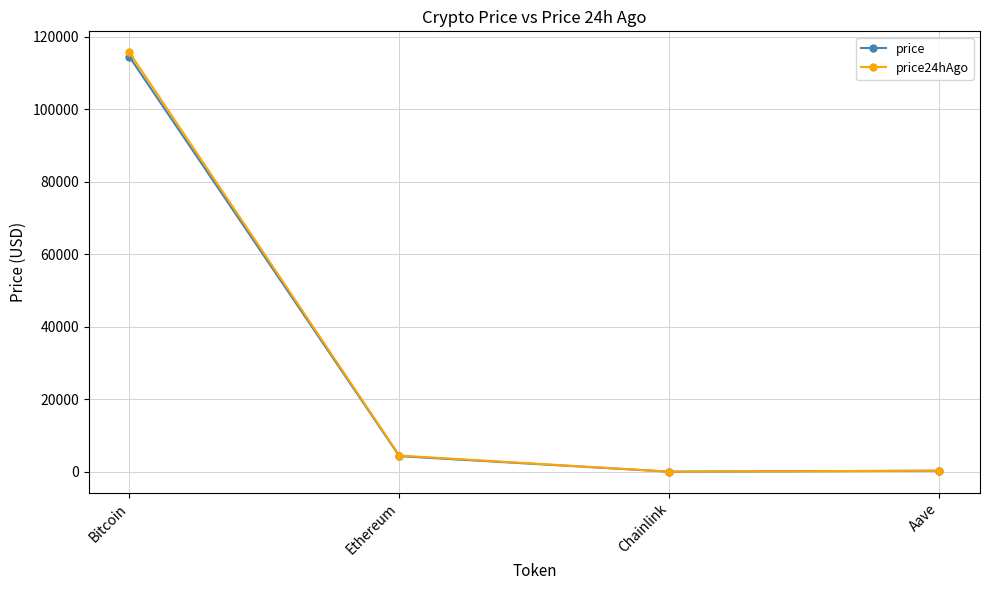

At which label does price24hAgo first exceed 4477?

Bitcoin